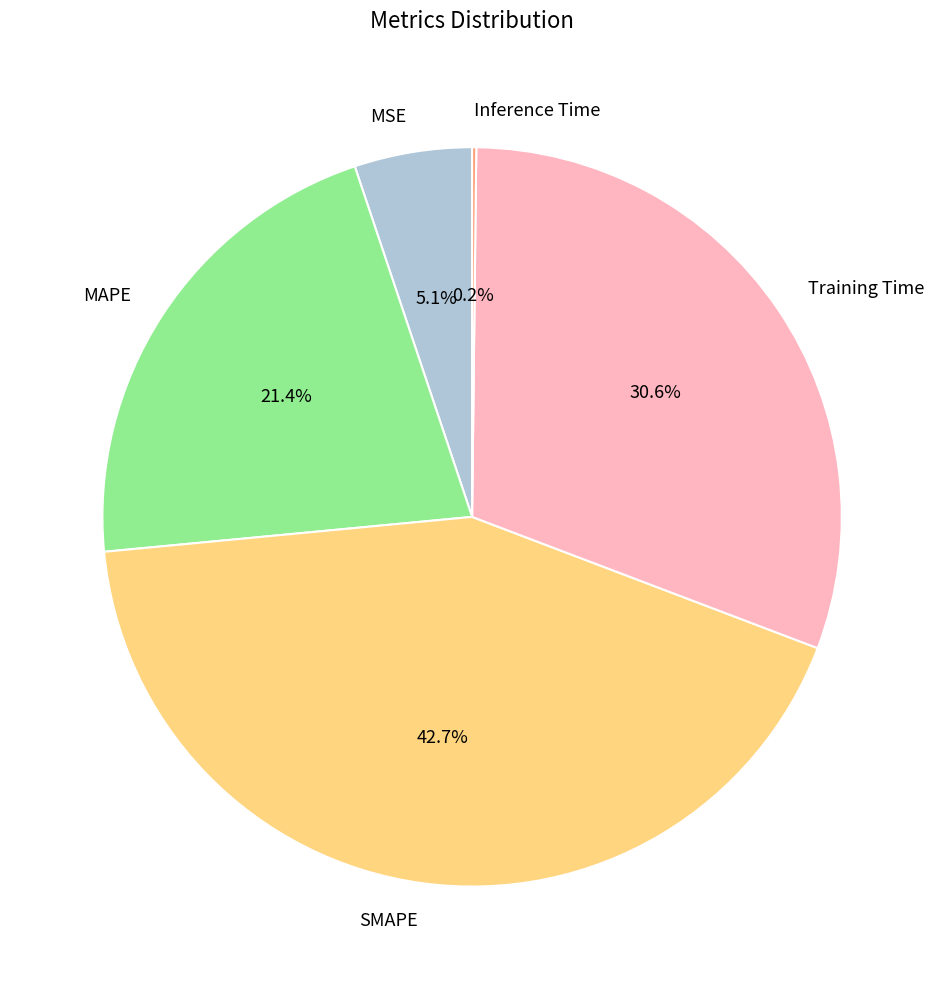

Which has a higher value, MAPE or SMAPE?

SMAPE